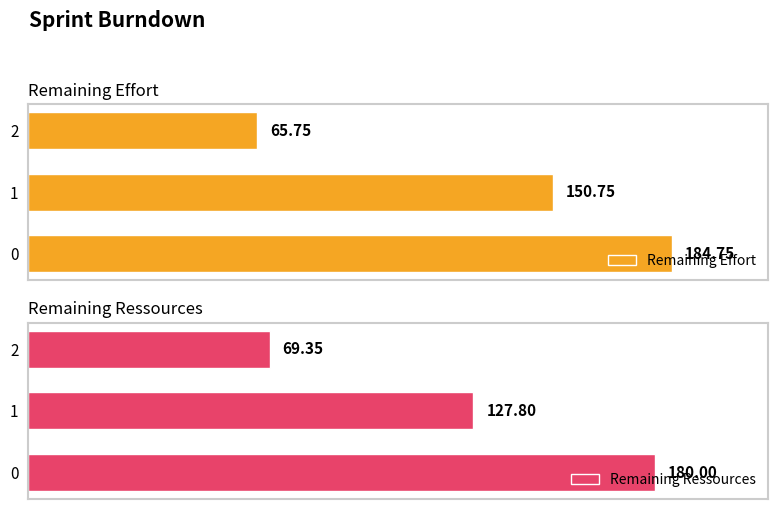

The Remaining Ressources series shows 209.5 at 1. True or false?

False